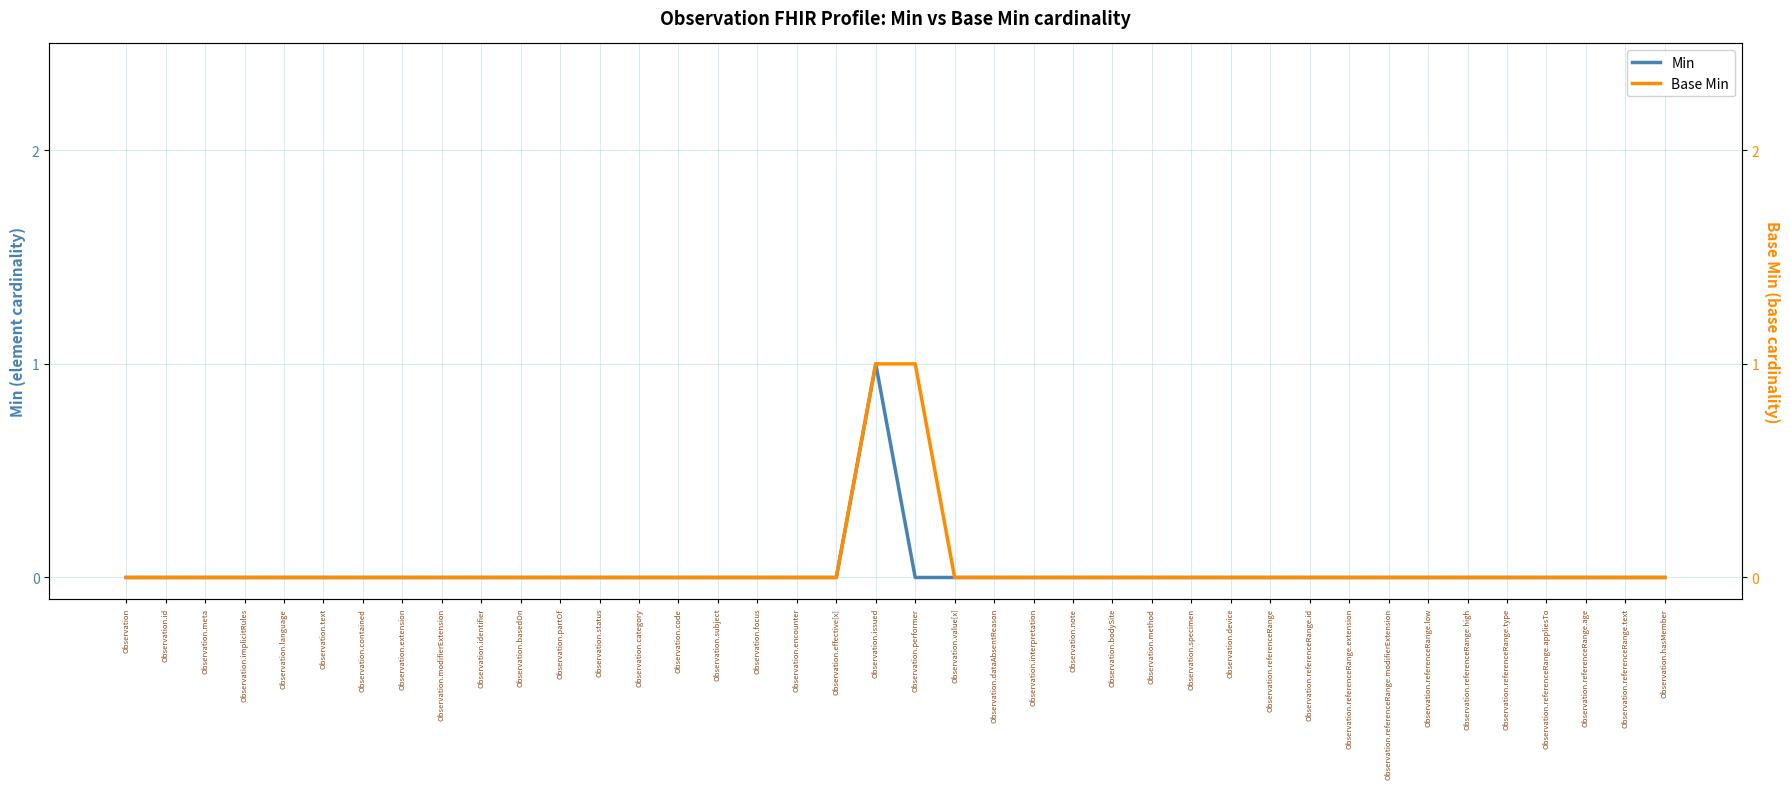

What are all the series names shown in the legend?

Min, Base Min